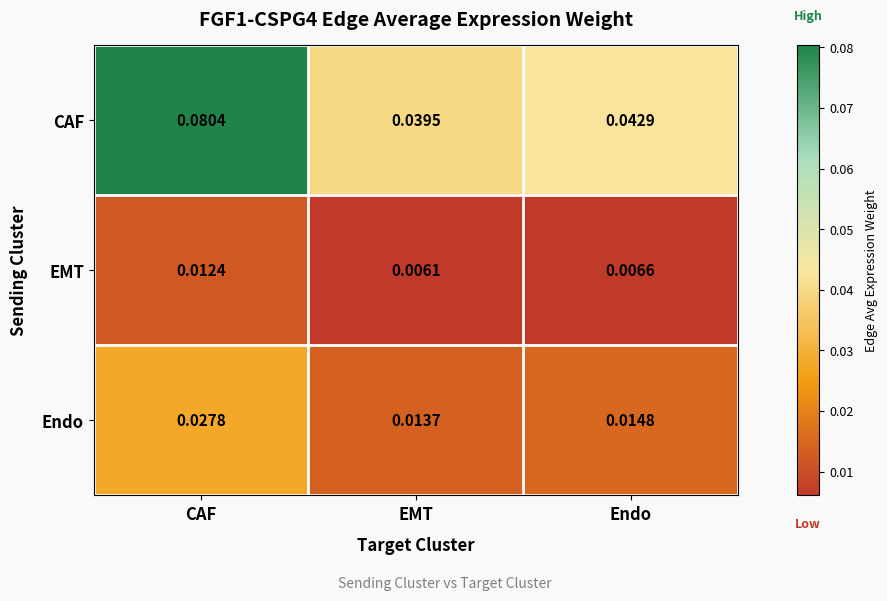

Between CAF and EMT, which series saw the biggest shift?

CAF